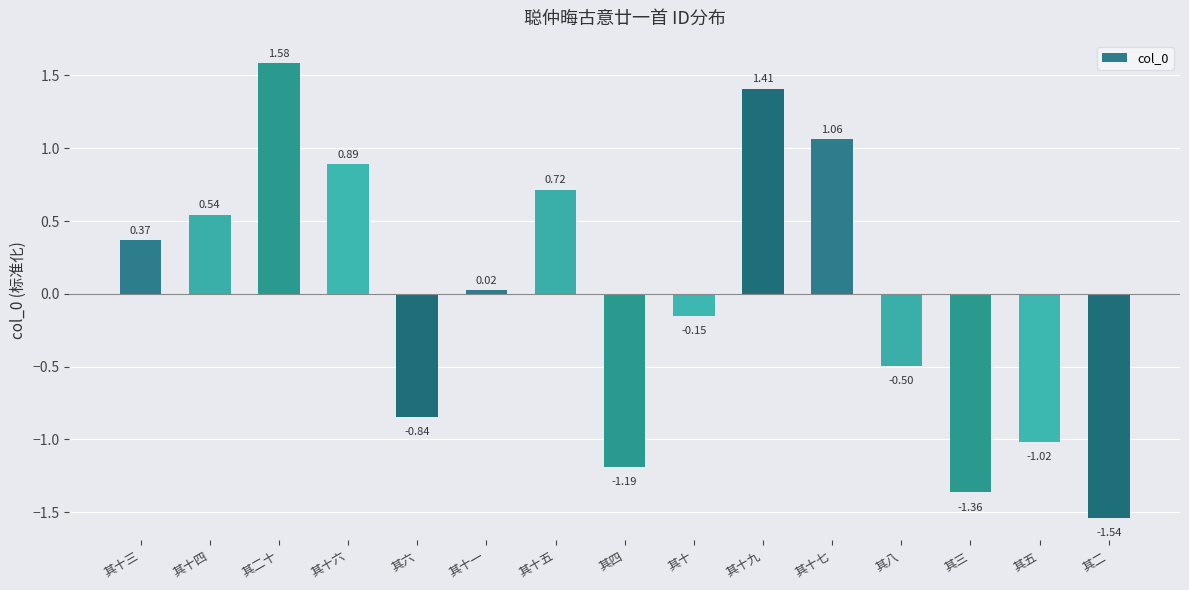

What is the label of the 10th bar from the left?

其十九